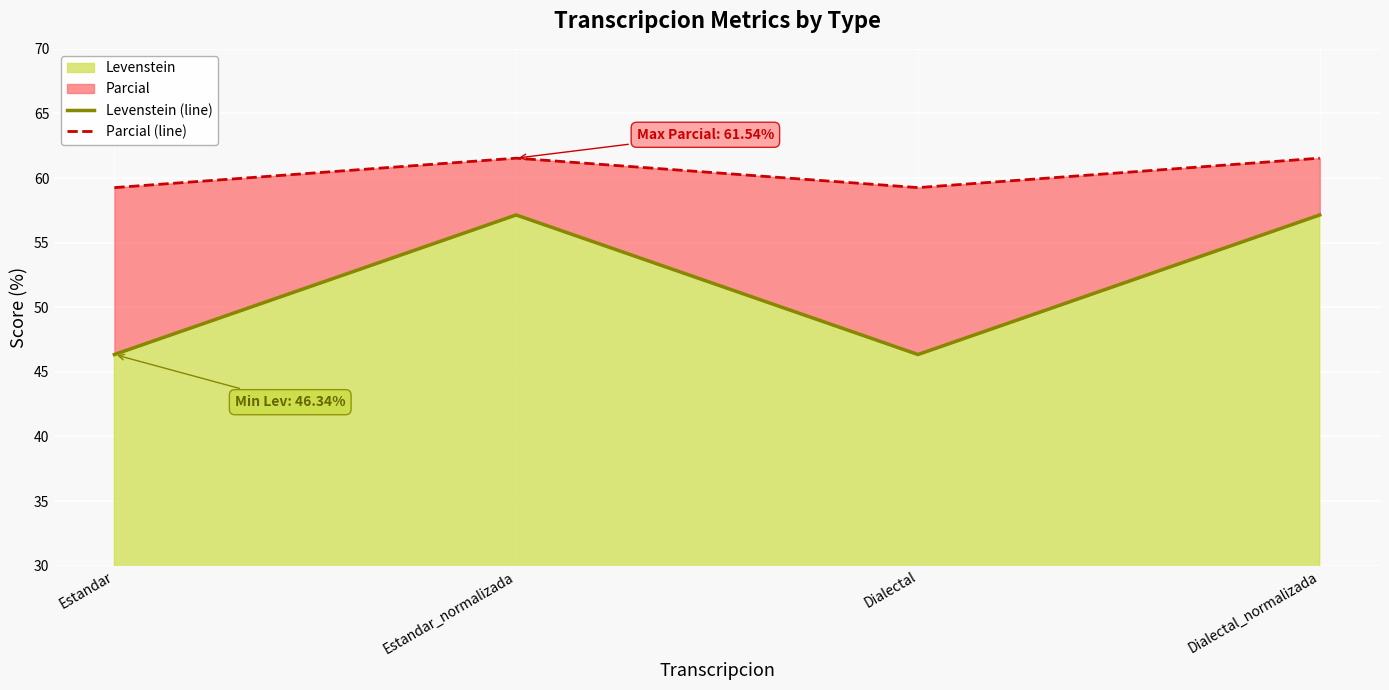

How many interior local peaks does the Levenstein (line) series have?

1